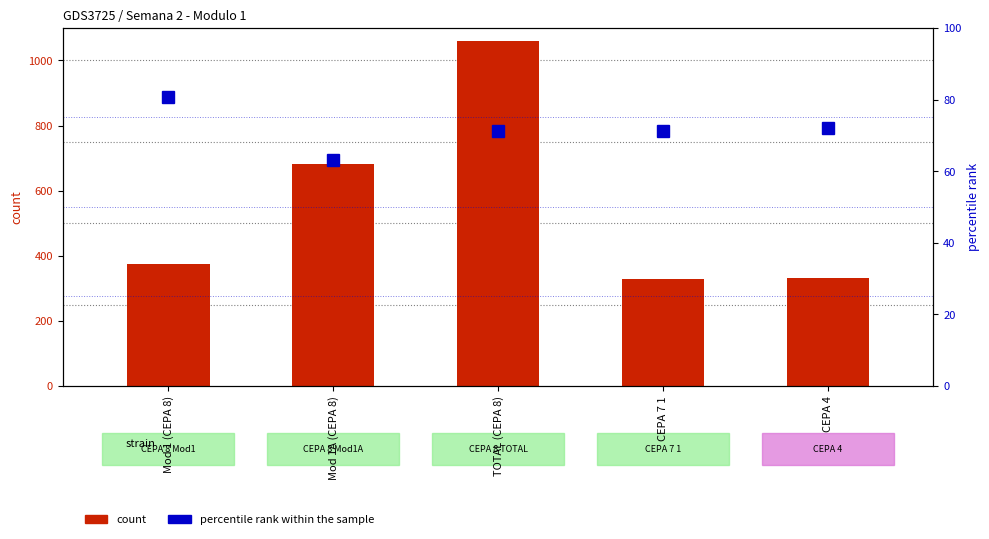

Which category has the lowest value across all series?

Mod 1A (CEPA 8)